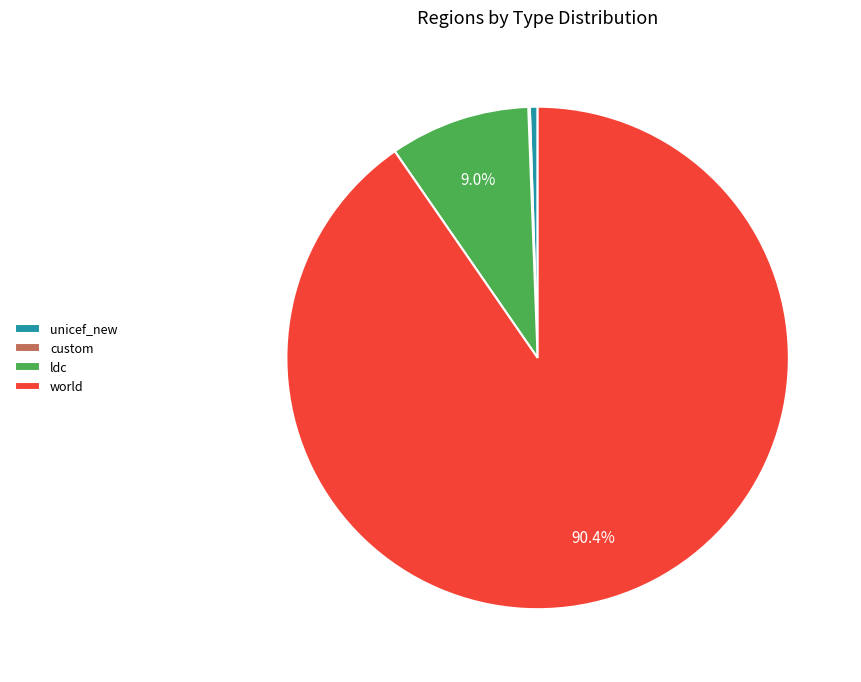

Is there a majority slice in this chart?

Yes